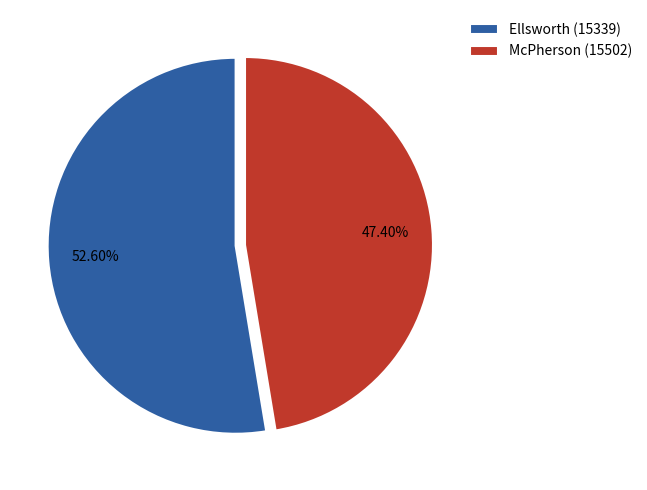

Count the number of slices in the pie.

2